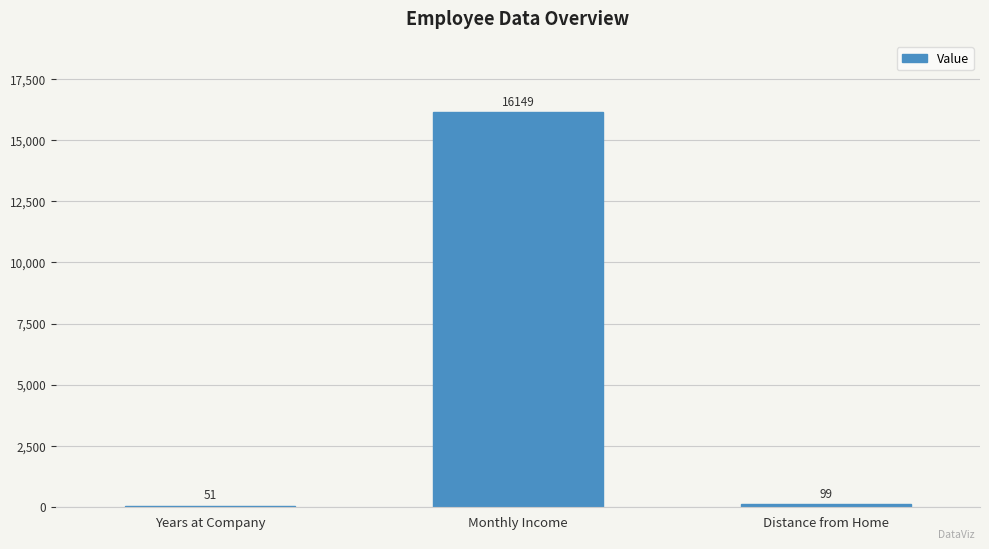

What is the sum of the values at Years at Company and Monthly Income?

16200